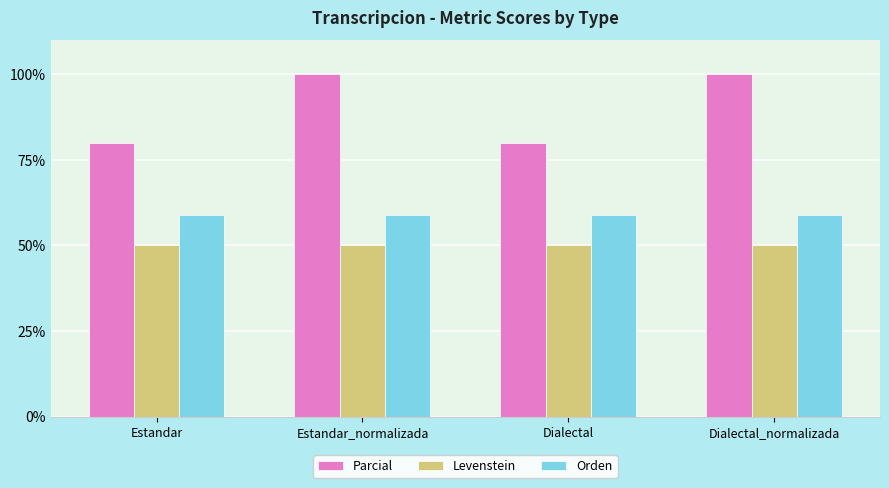

Is the value of Levenstein at Dialectal_normalizada greater than the value of Orden at Estandar_normalizada?

No